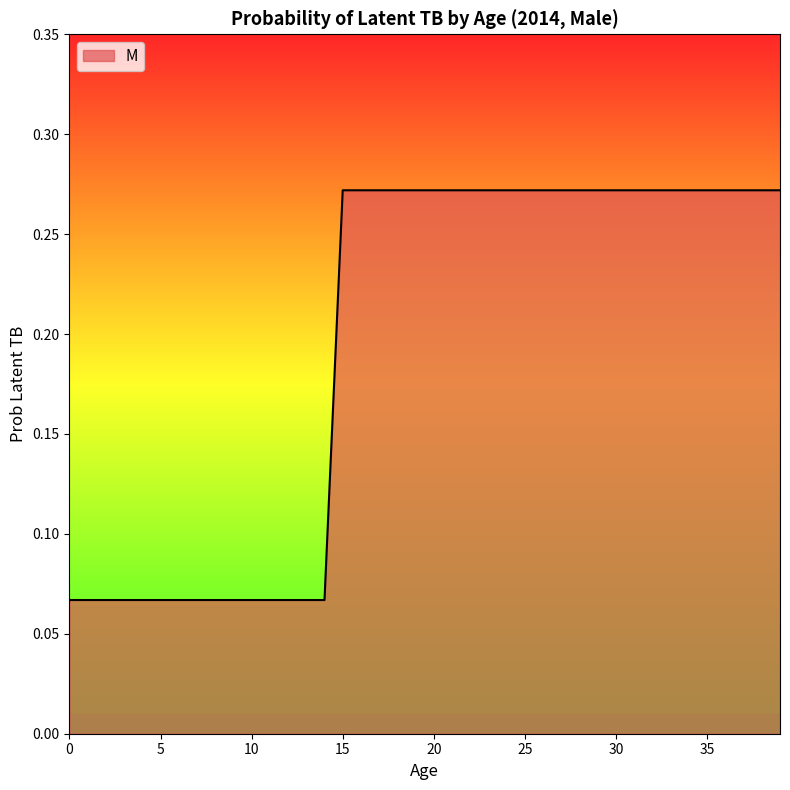

Is this an area chart (filled region under the line)?

Yes